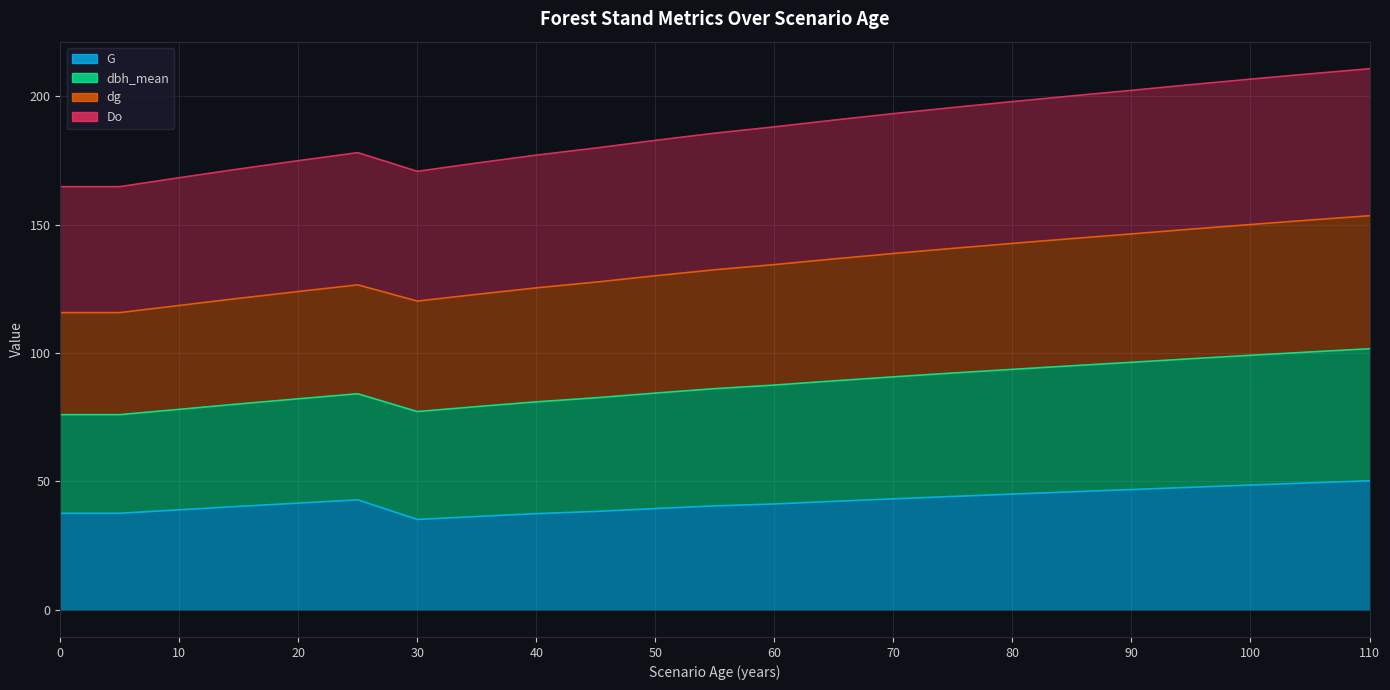

True or false: dbh_mean has a value of 80.5 at 50.

False